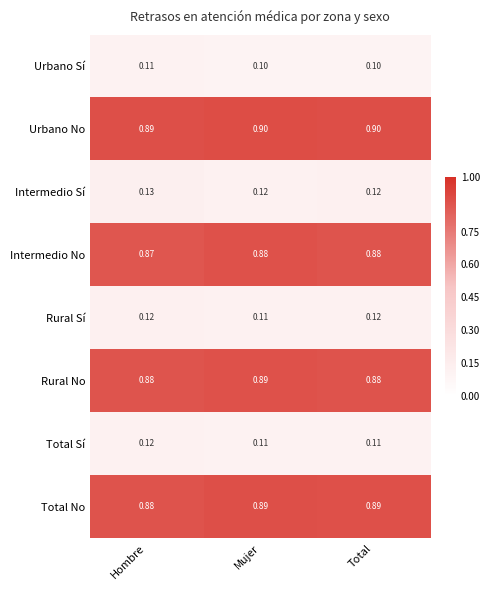

Is the value of Urbano Sí at Total greater than the value of Rural No at Total?

No